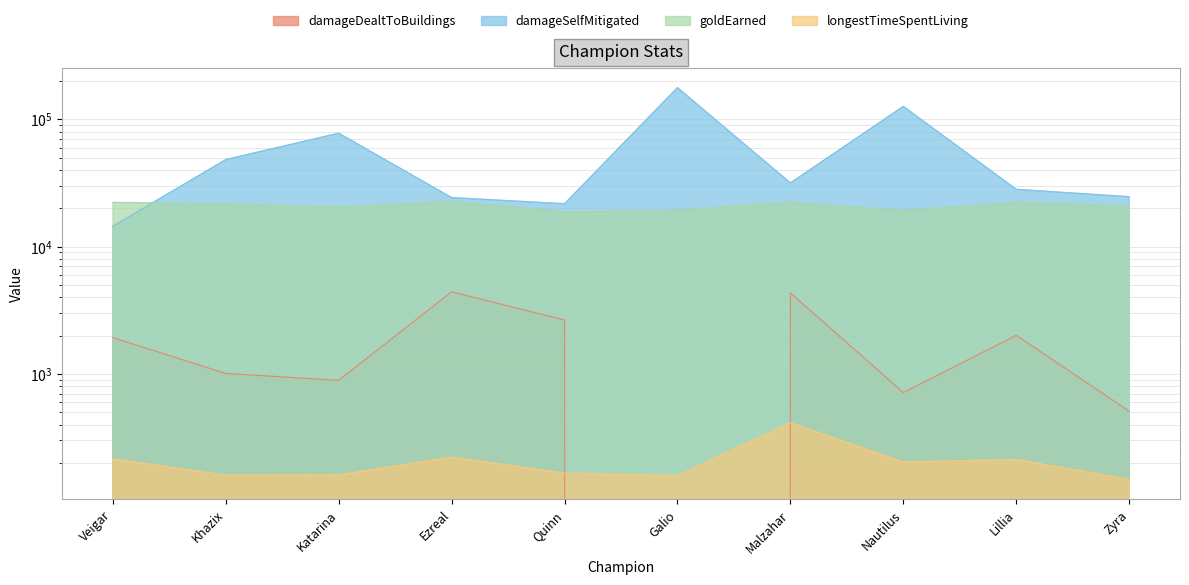

True or false: damageDealtToBuildings has more than 1 points higher than both neighbors.

True